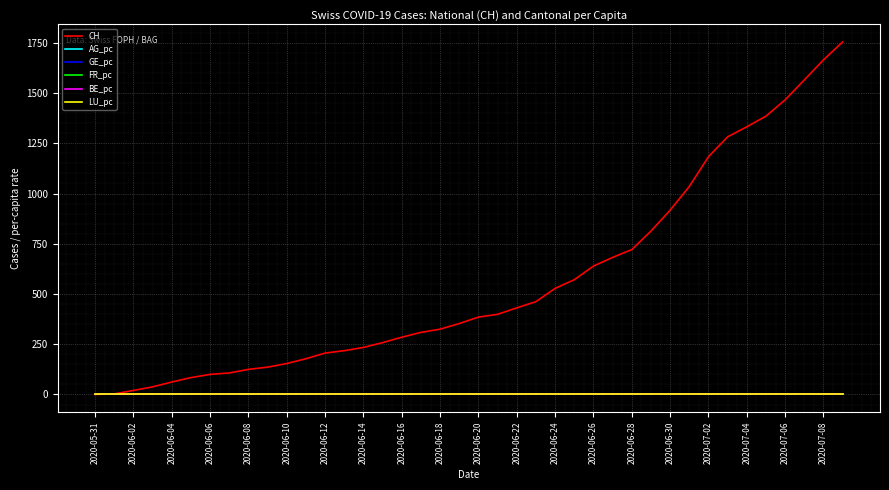

Which series has the largest total across all categories?

CH